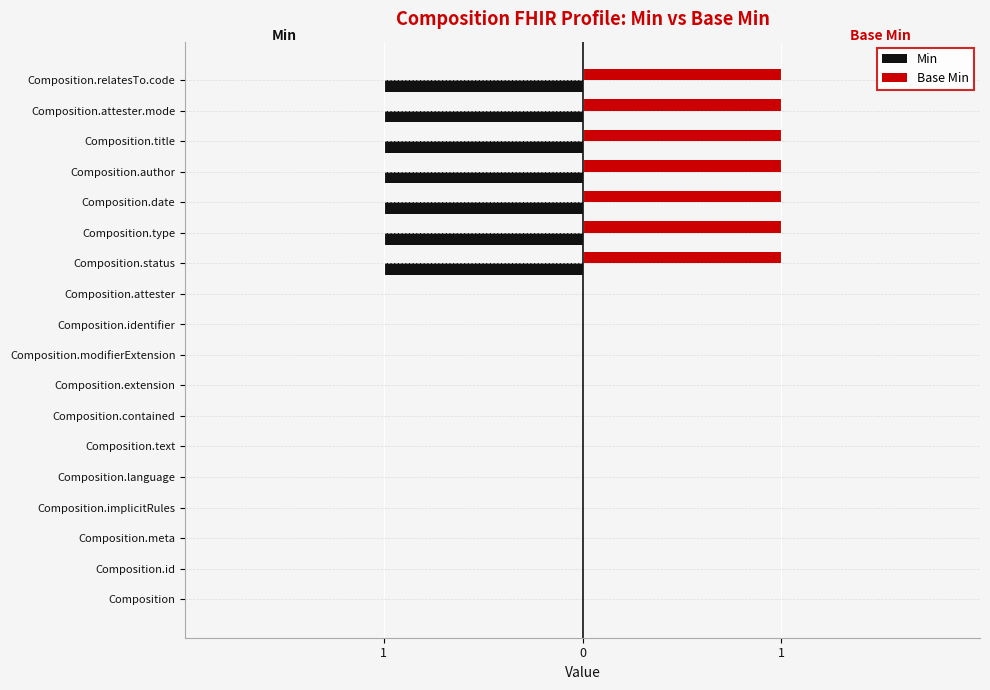

What are all the series names shown in the legend?

Min, Base Min